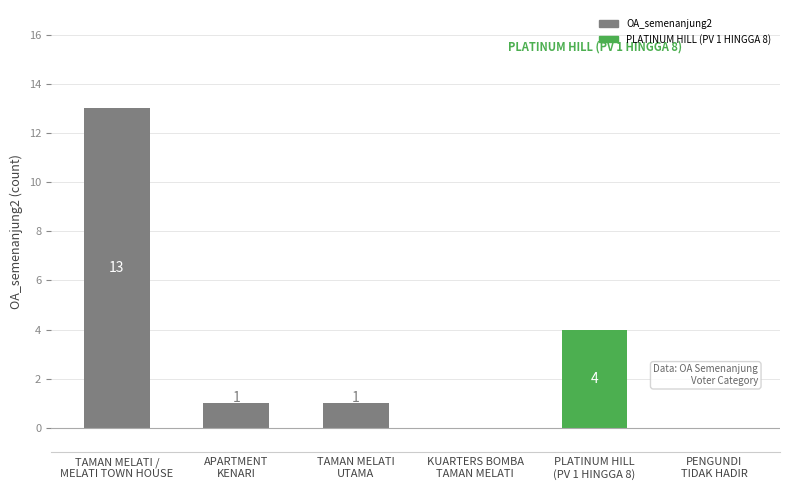

How many categories are shown in the chart?

6